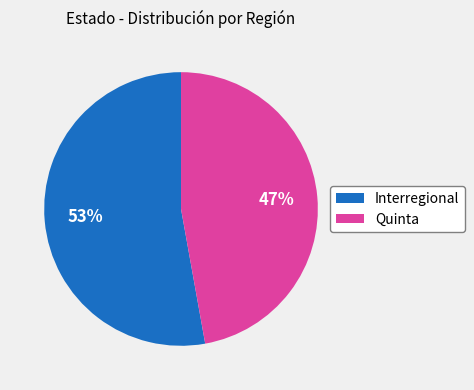

Rank the categories by value from highest to lowest.

Interregional, Quinta